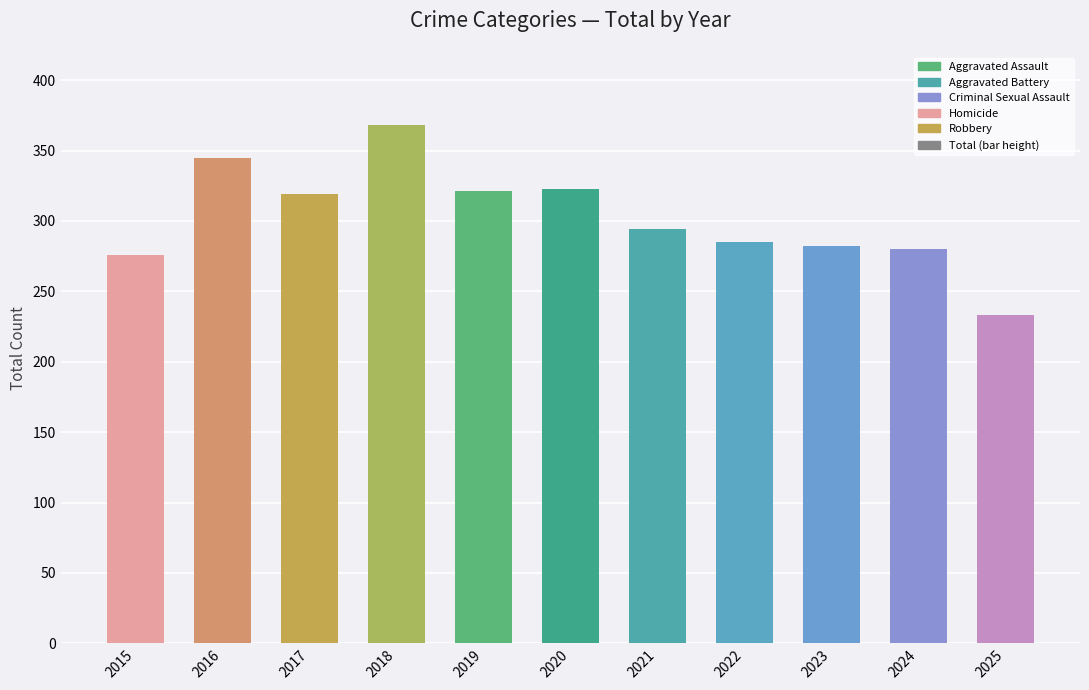

Is it true that the value at 2023 is 282?

True